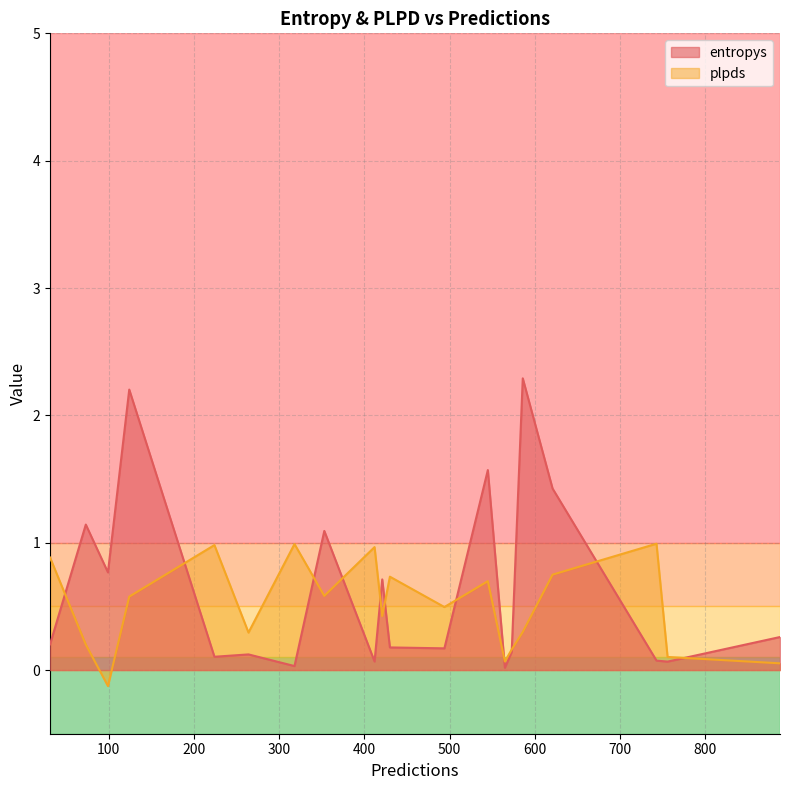

Is it true that entropys equals 0.4 at 73?

False